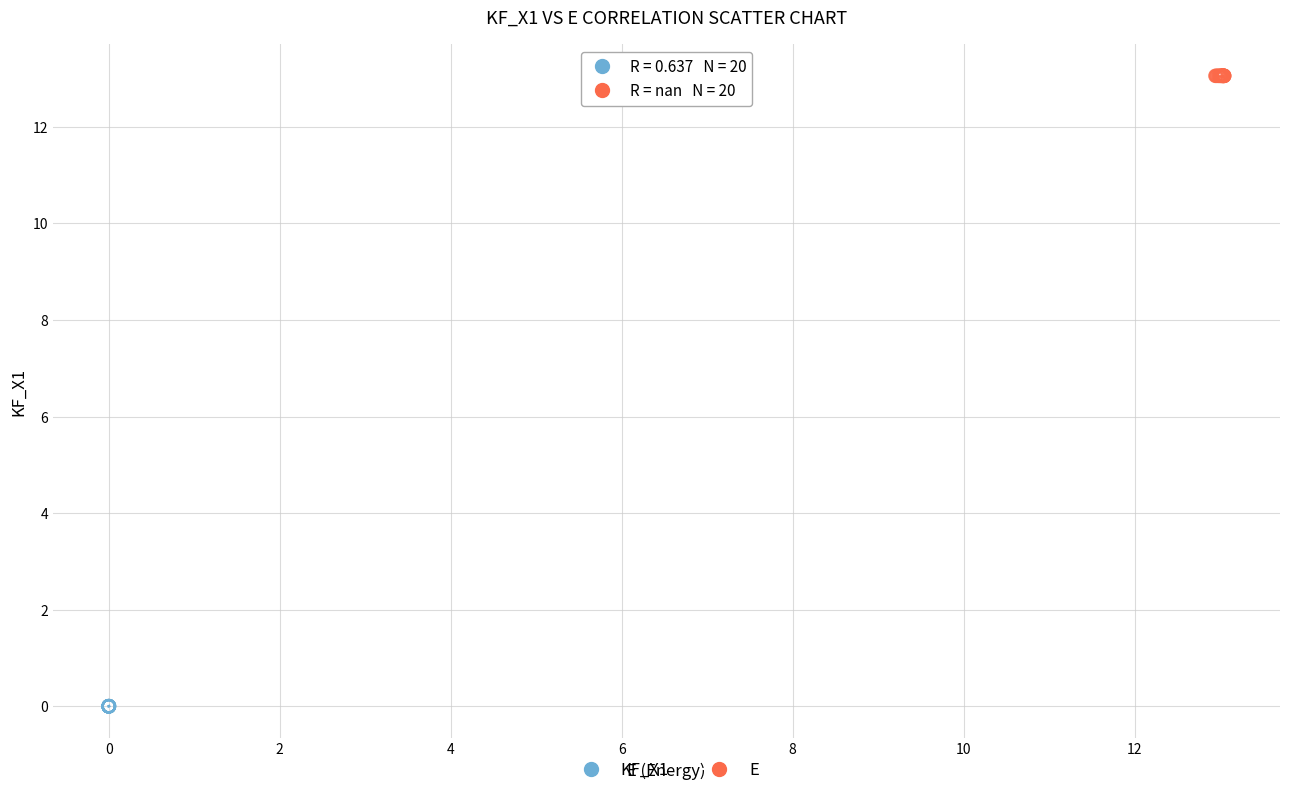

Which series reaches the maximum Y coordinate?

E